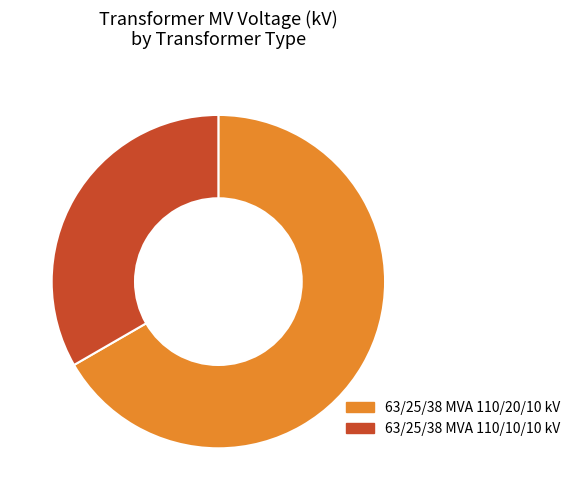

Does 63/25/38 MVA 110/20/10 kV represent more than half of the total?

Yes